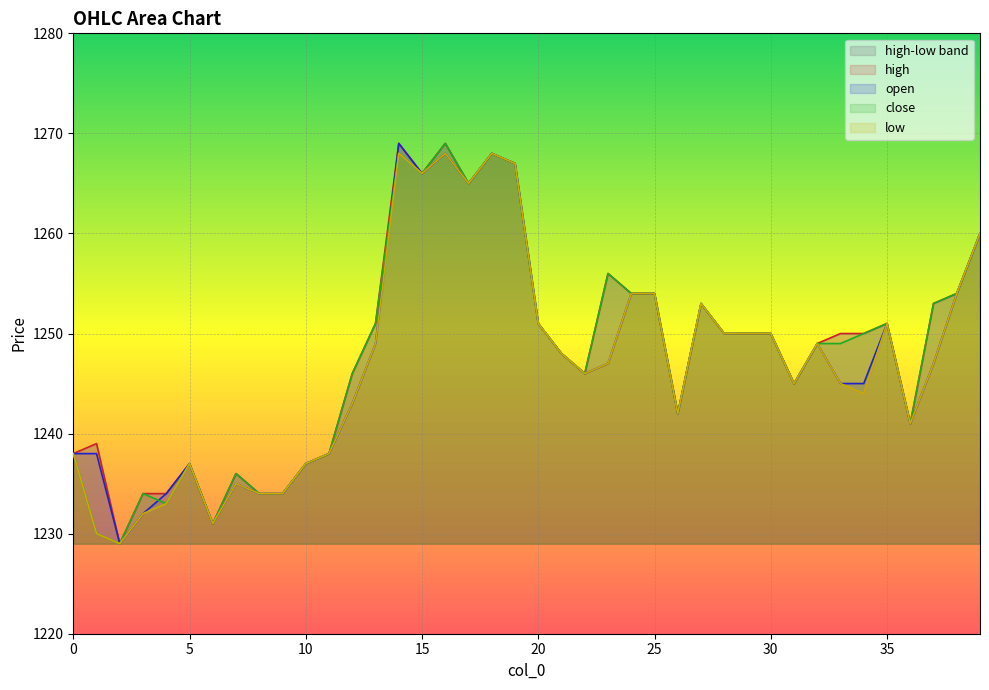

Which has a higher value, 39 or 21?

39